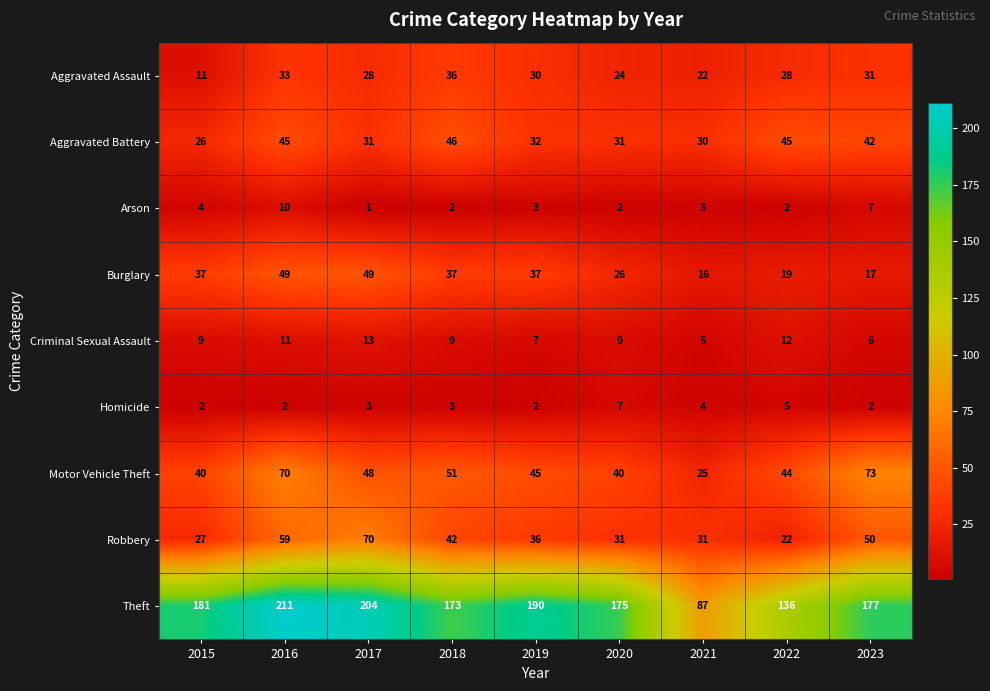

Count the number of categories in the chart.

9